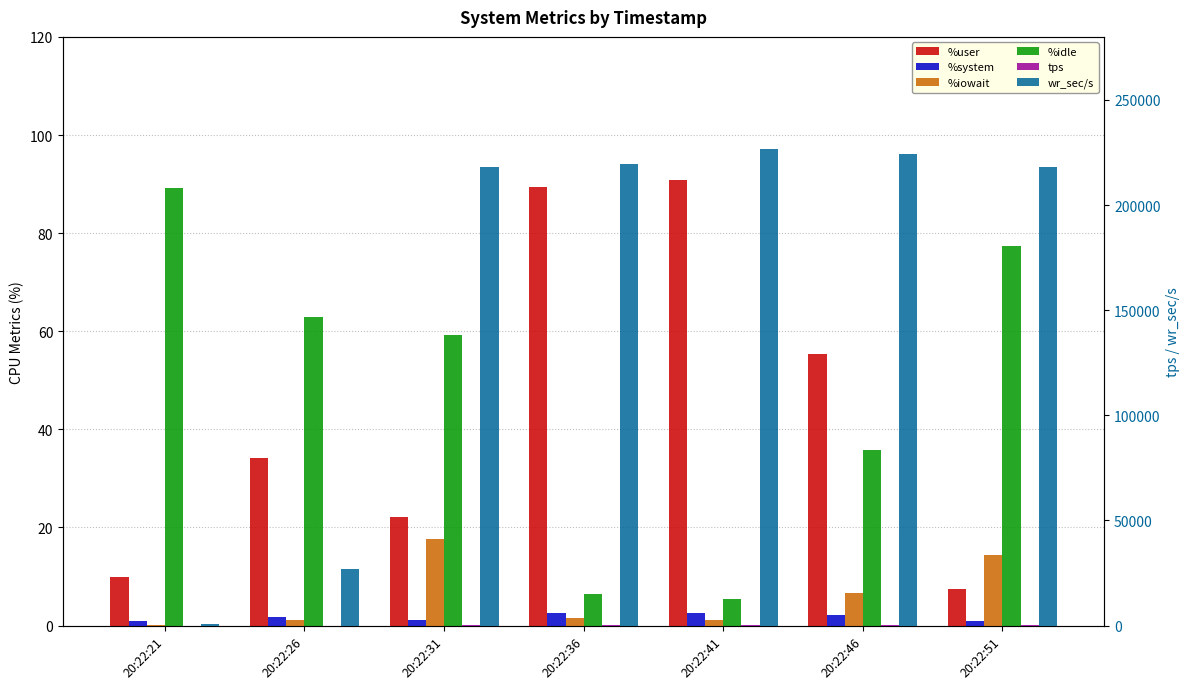

The %user series shows 16.8 at 20:22:21. True or false?

False